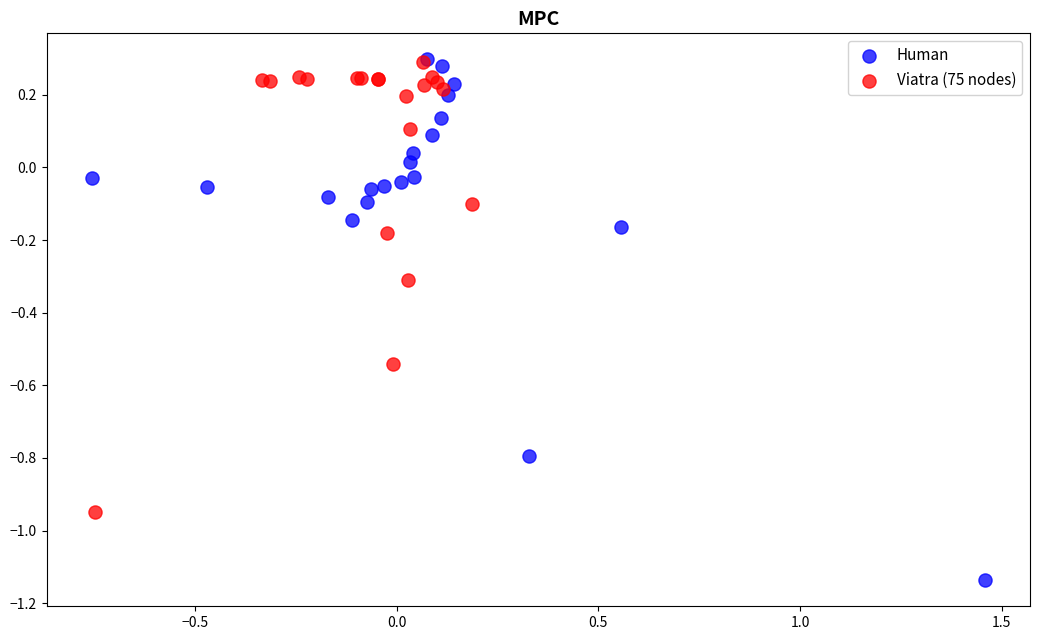

Which series reaches the minimum Y coordinate?

Human